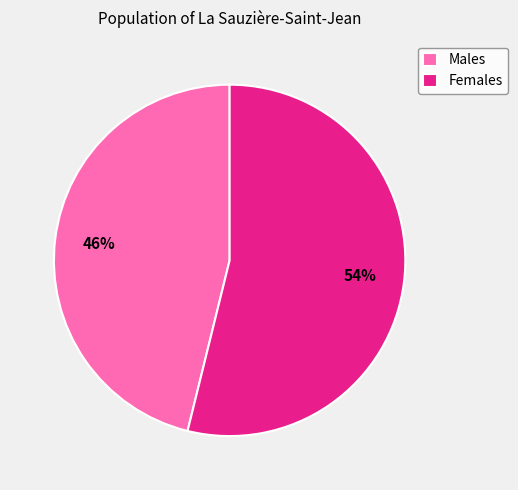

Which category has the smallest portion of the pie?

Males